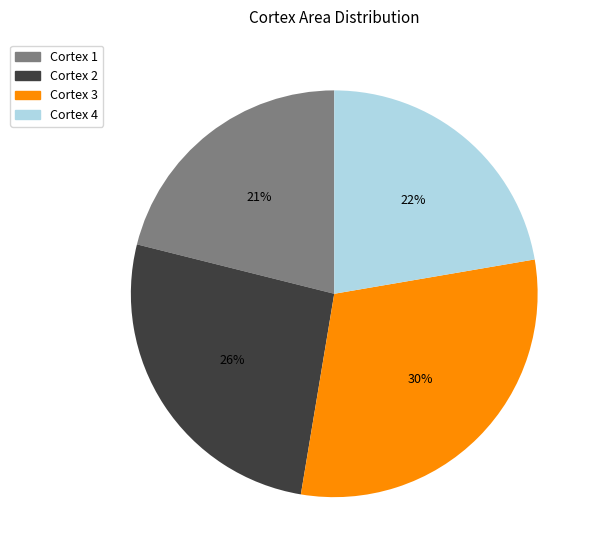

How many slices are in this pie chart?

4